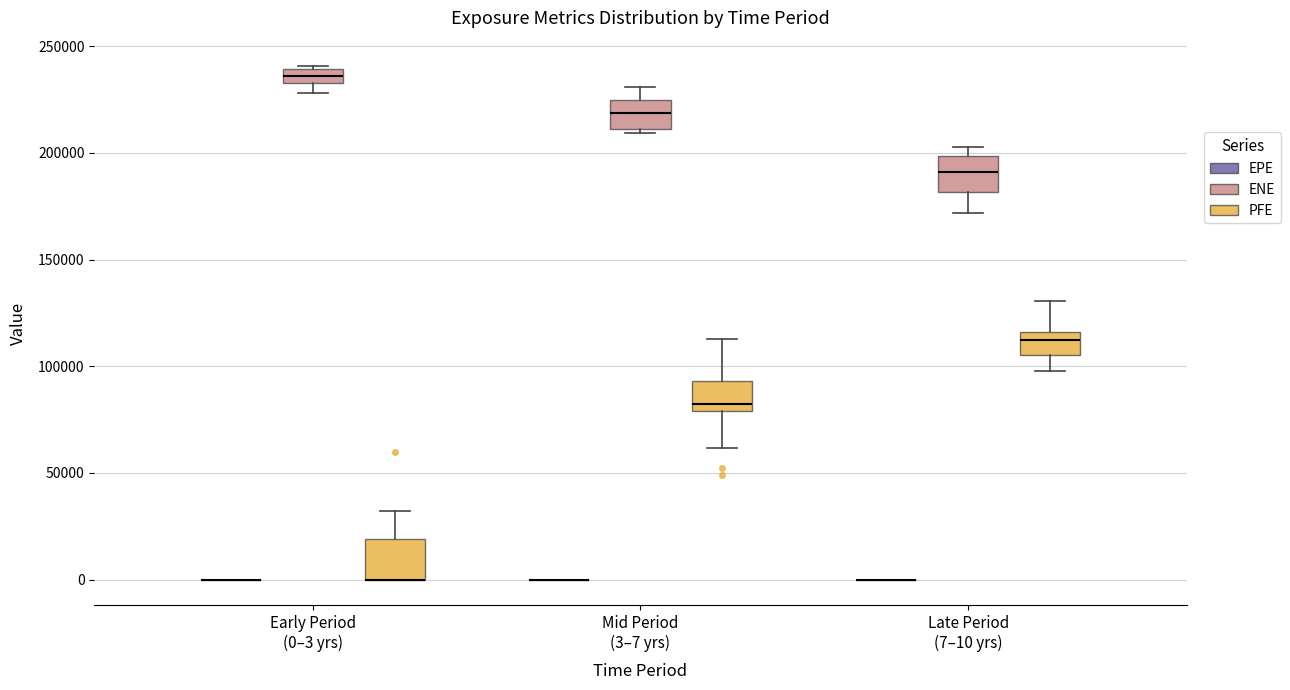

Where does the upper whisker of the box for Mid Period (3–7 yrs) (ENE) end on the y-axis? The values are not printed on the chart, so give them approximately, as read against the axis.

230000